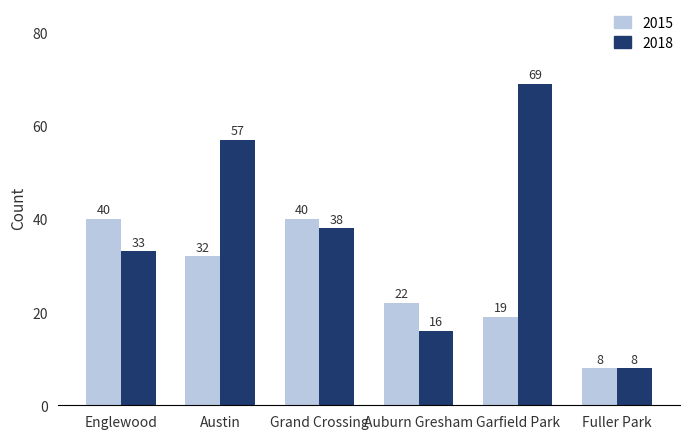

The 2018 series shows 12 at Fuller Park. True or false?

False